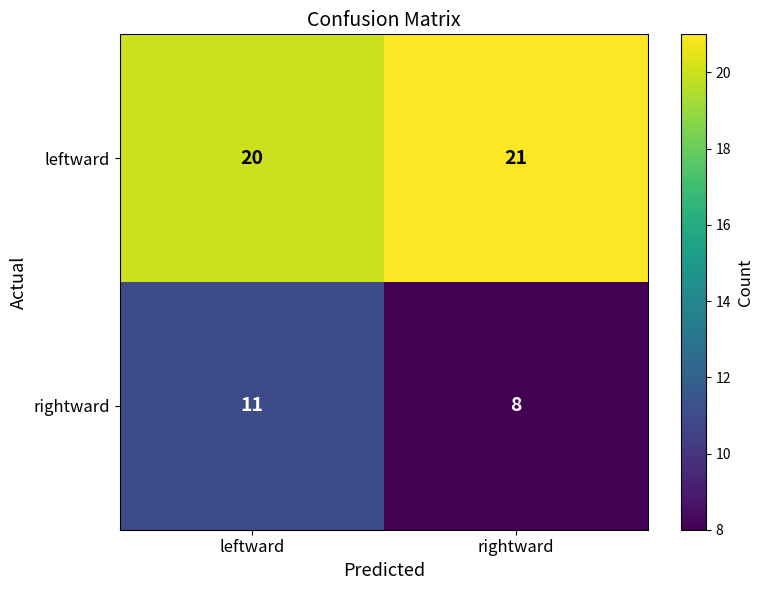

The leftward series shows 21 at rightward. True or false?

True